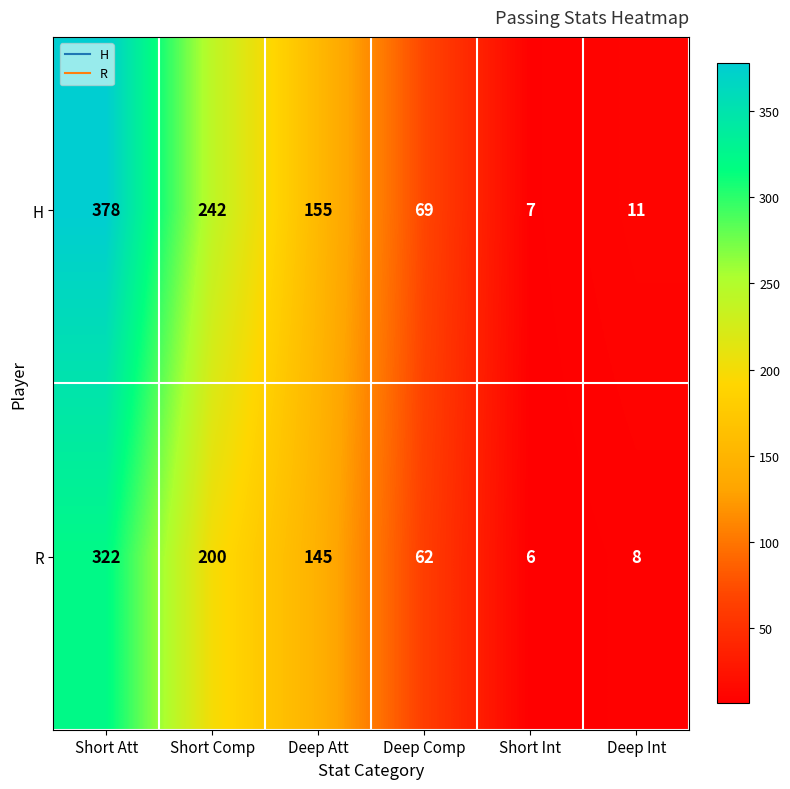

What is the average value of the R series?

124